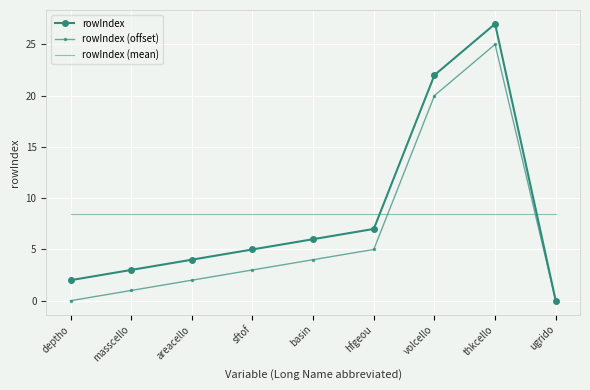

How many interior local peaks does the rowIndex series have?

1